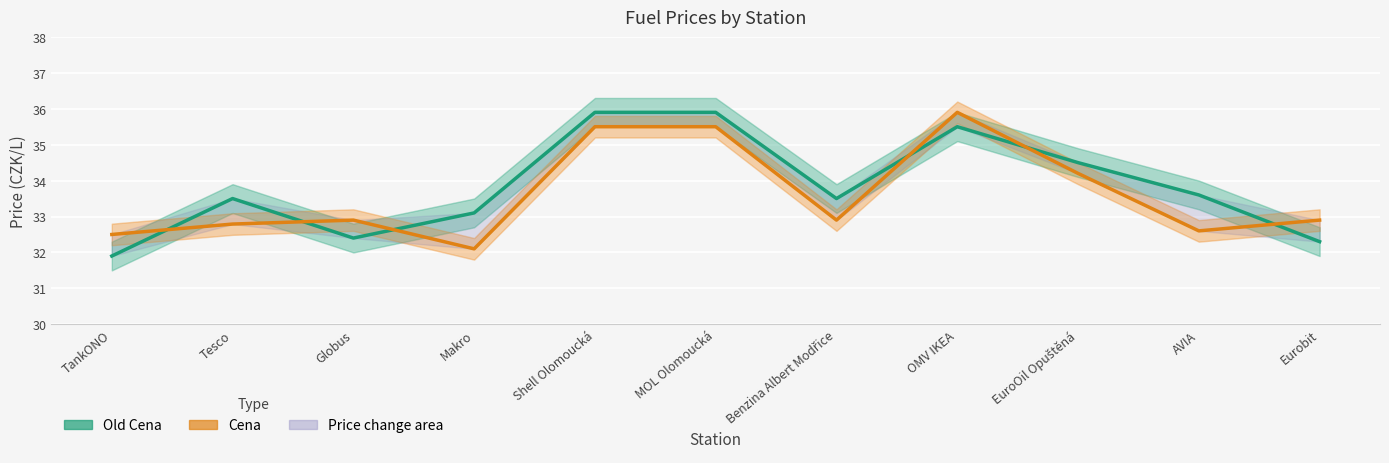

Which has a higher value, OMV IKEA or MOL Olomoucká?

MOL Olomoucká